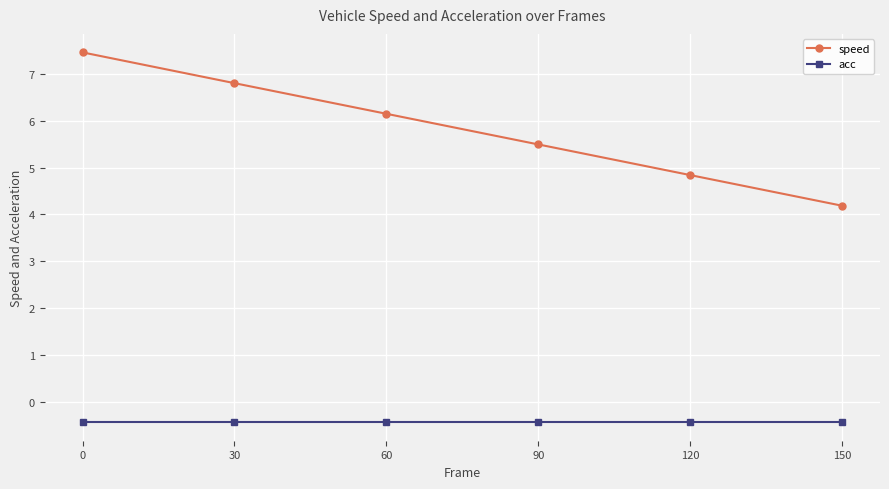

True or false: acc and speed intersect in this chart.

False